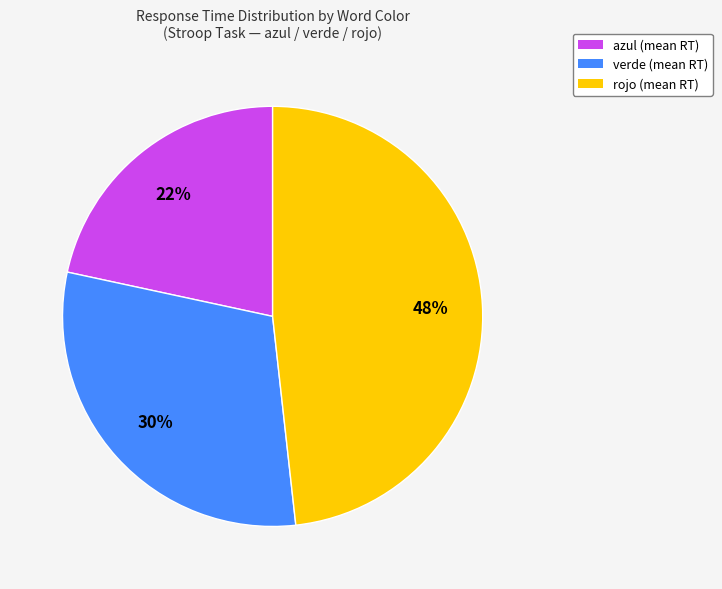

Is the sum of verde and azul greater than half?

Yes